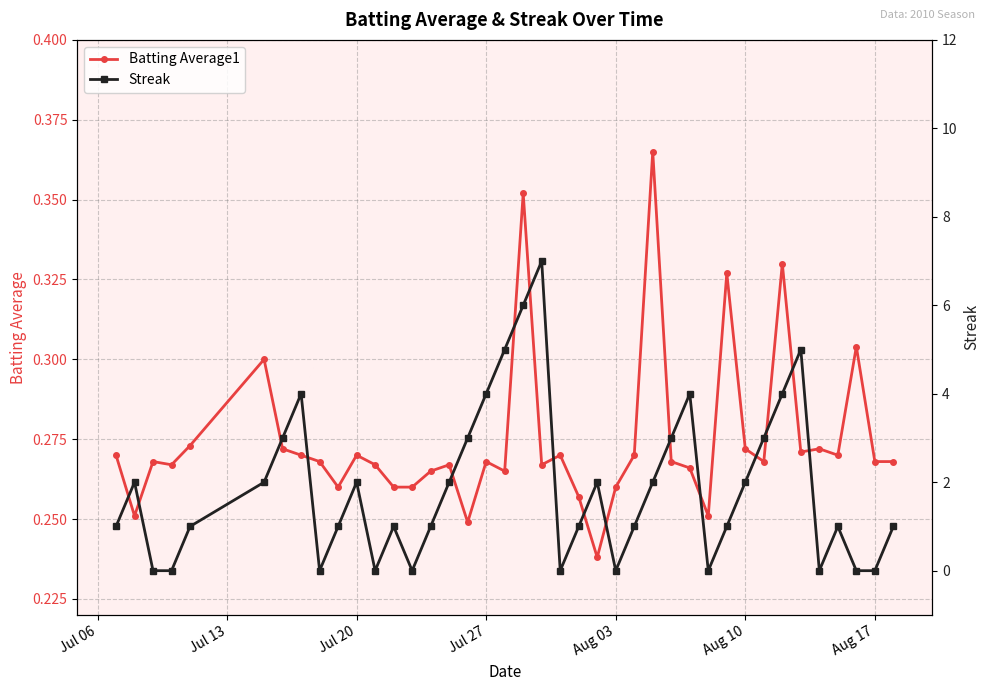

True or false: Batting Average1 has more than 1 interior local peaks.

True